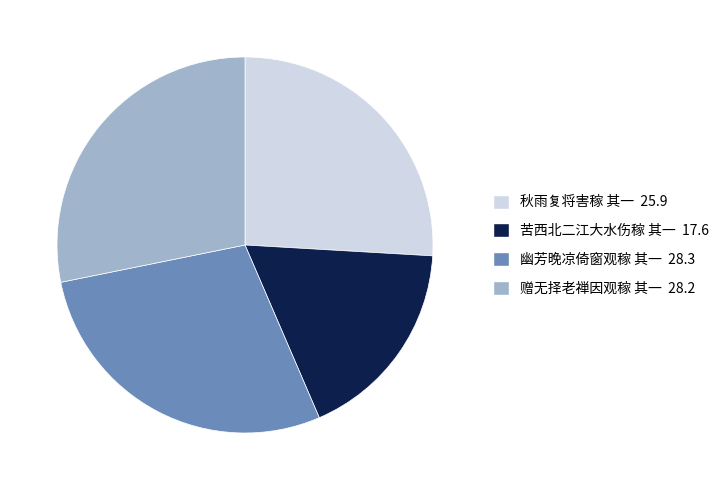

True or false: 苦西北二江大水伤稼 其一 accounts for 6% of the total.

False